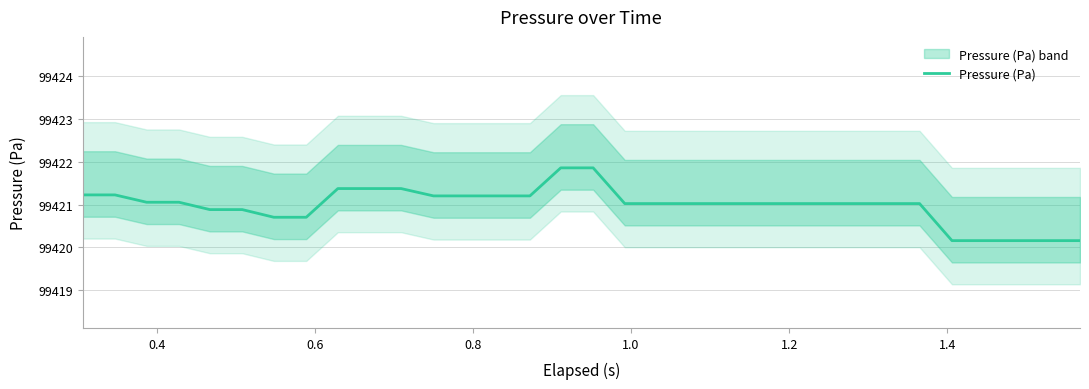

What is the maximum value for Pressure (Pa)?

99421.9